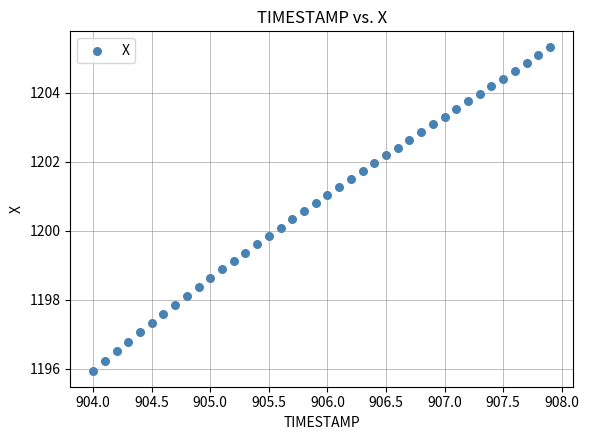

What is the range of X values (max minus min)?

3.9